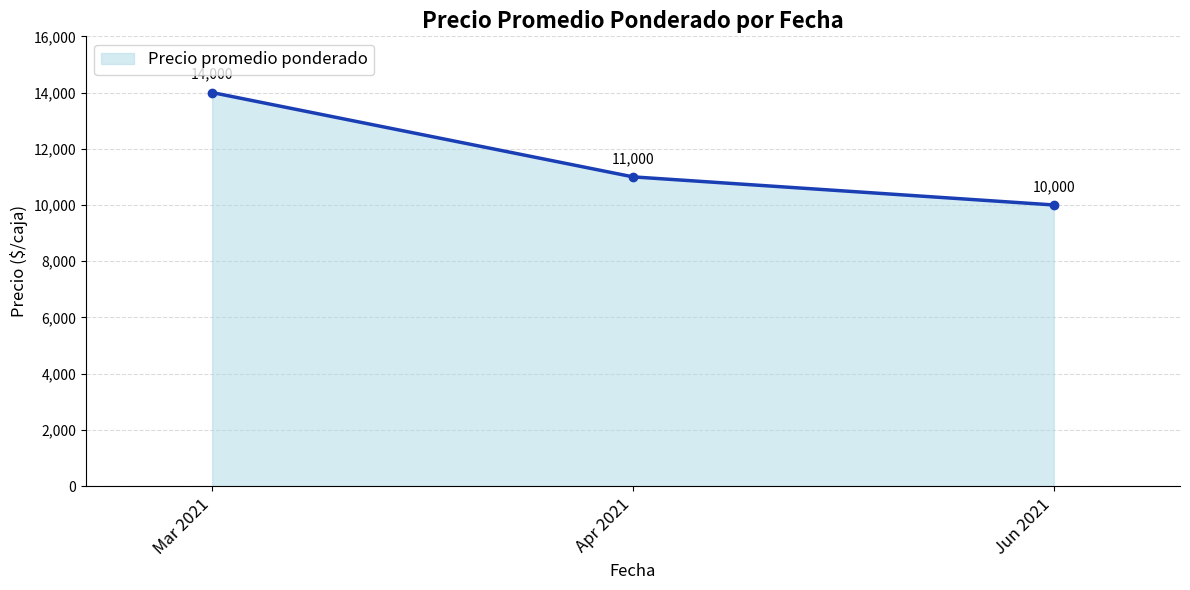

Where is the data nearest to the value 12000?

Apr 2021